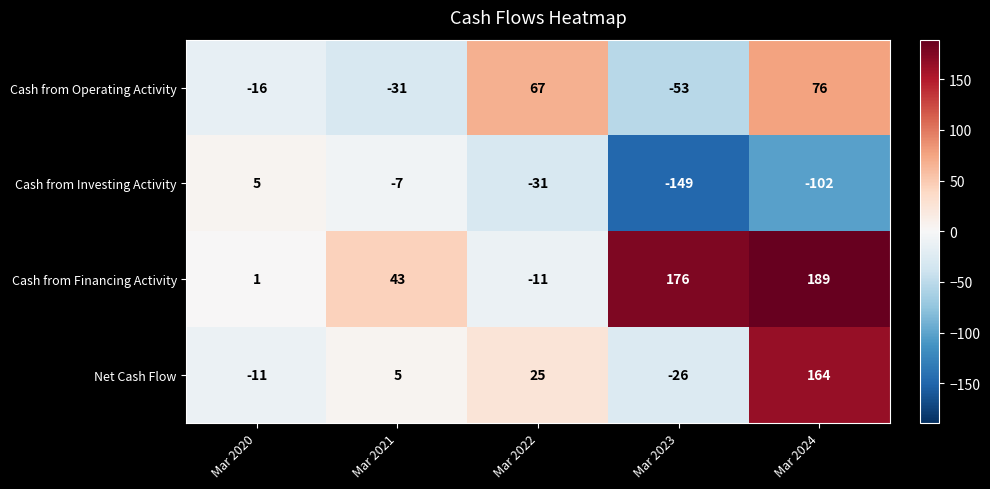

Which series has the widest spread of values?

Cash from Financing Activity